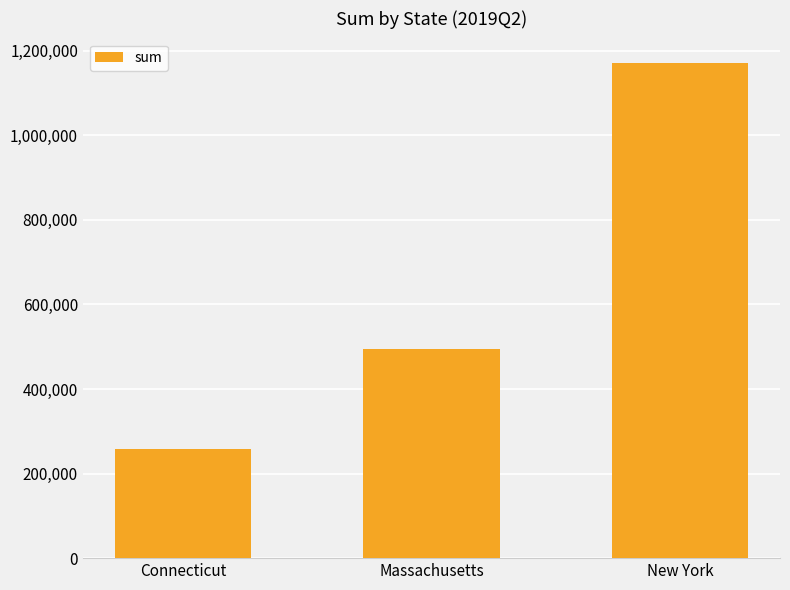

Reading left to right, transcribe all the data shown in this chart.

Connecticut=258598.5	Massachusetts=493693.2	New York=1170434.6